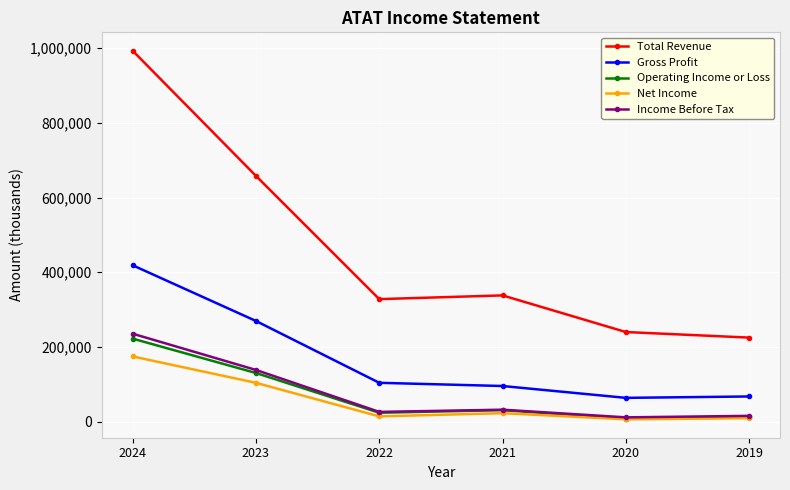

What is the maximum value shown in the chart?

993000